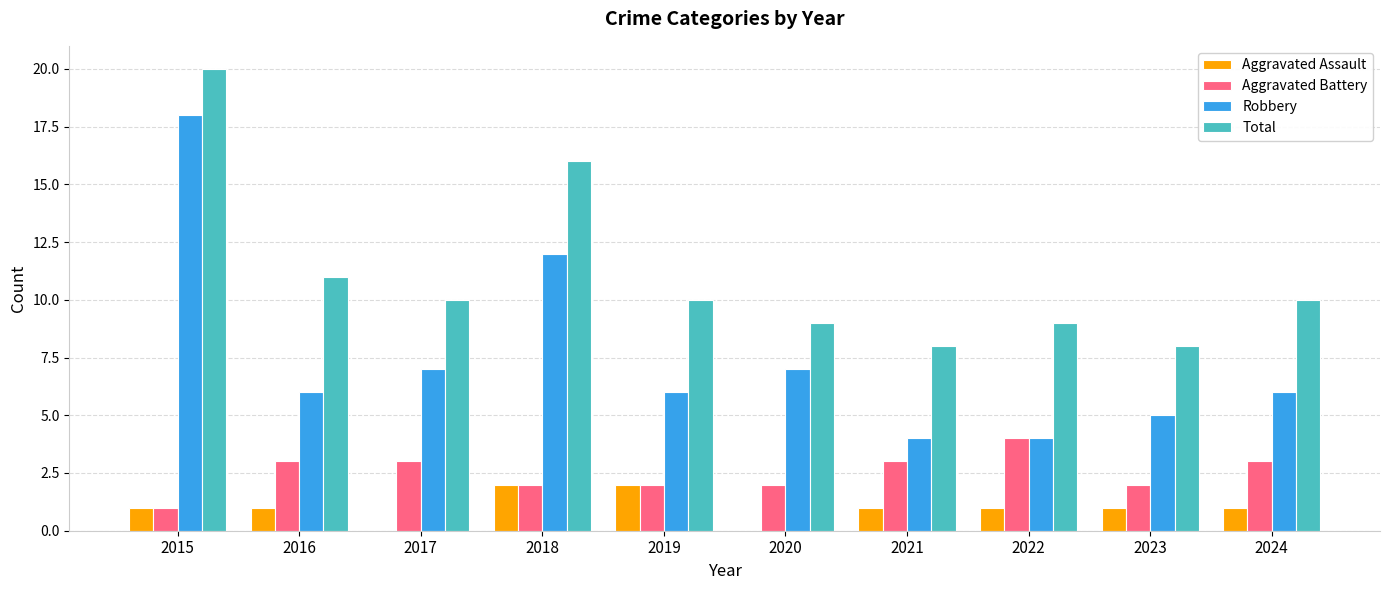

What is the sum of all Aggravated Assault values?

10